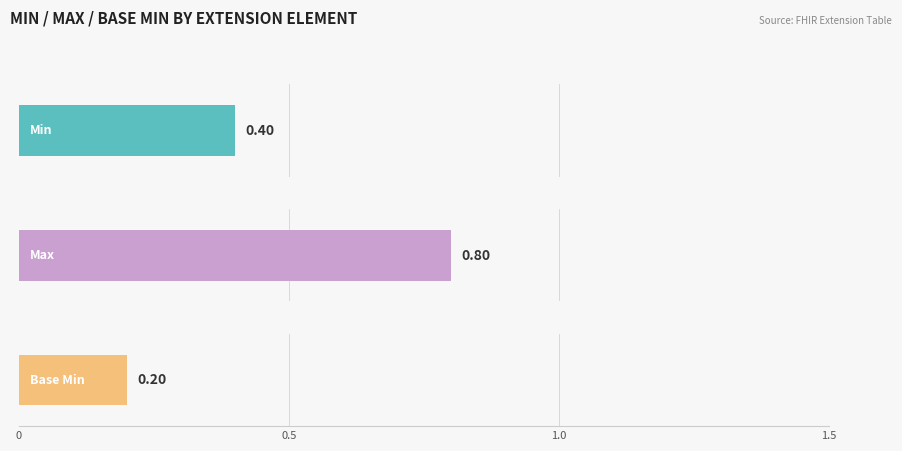

Which series has the largest total across all categories?

Max